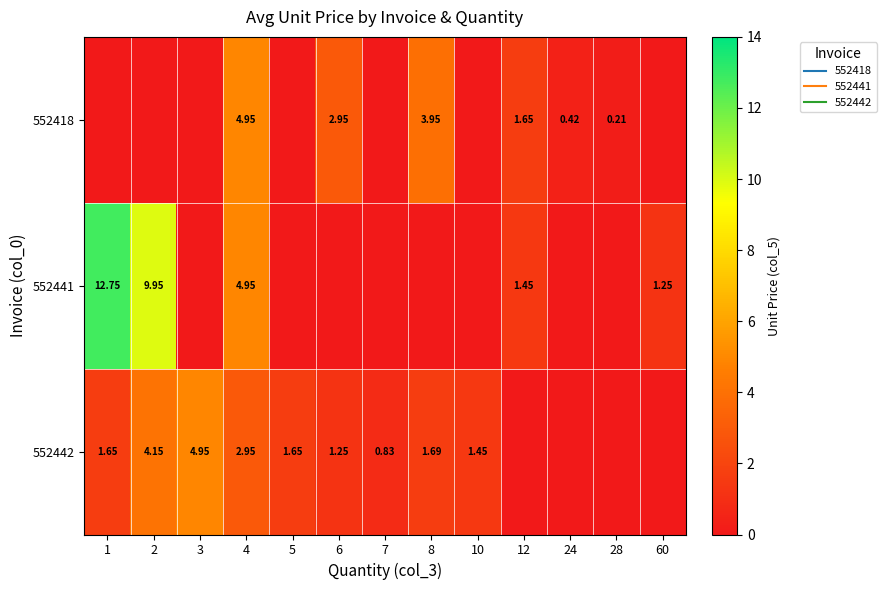

Rank the series by their average value, from highest to lowest.

552441, 552442, 552418